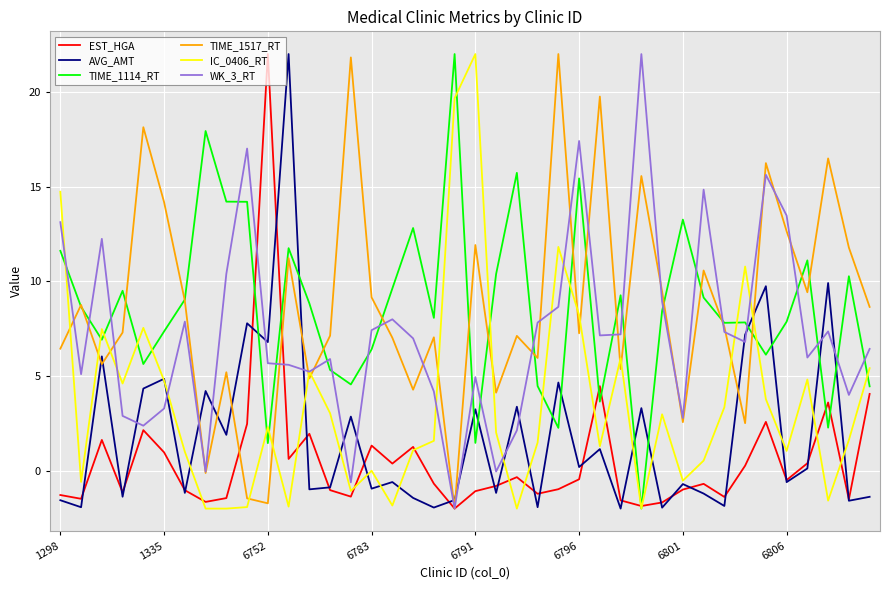

What is the minimum value shown in the chart?

-2.0